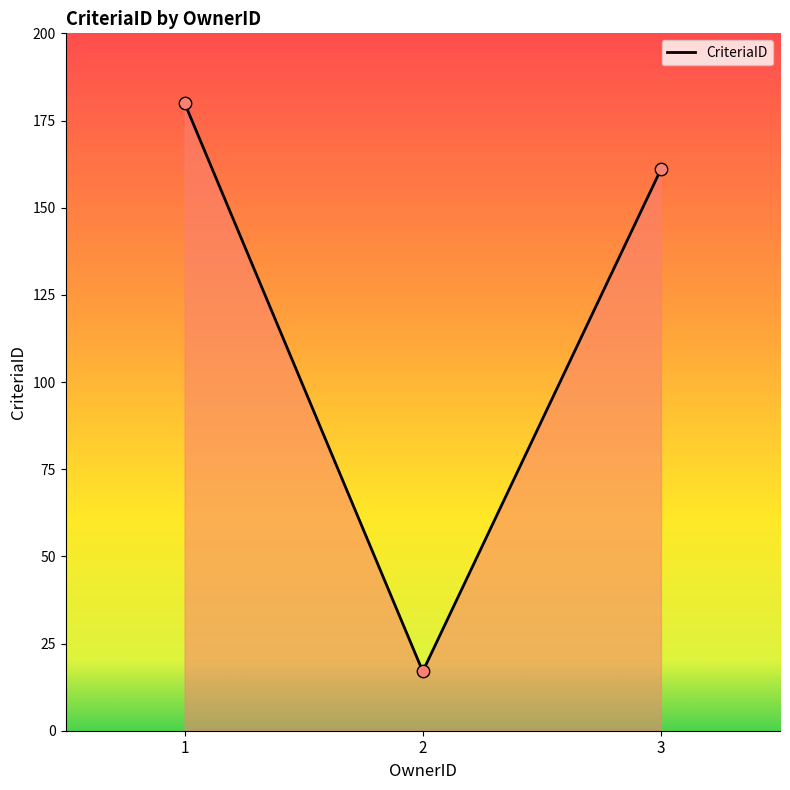

Between 3 and 1, which is larger?

1